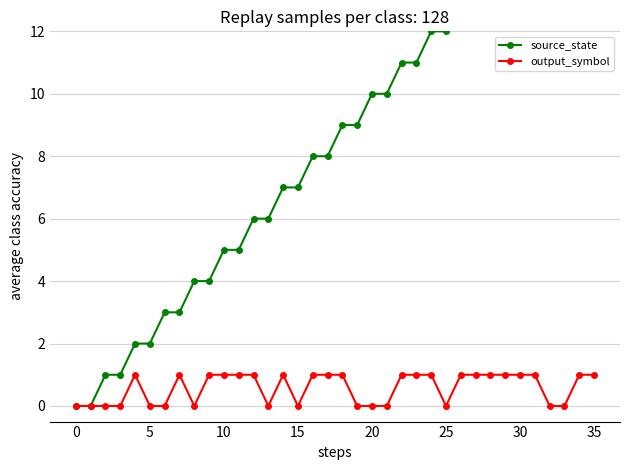

Reading left to right, transcribe all the data shown in this chart.

source_state: 0	0	1	1	2	2	3	3	4	4	5	5	6	6	7	7	8	8	9	9	10	10	11	11	12	12	13	13	14	14	15	15	16	16	17	17
output_symbol: 0	0	0	0	1	0	0	1	0	1	1	1	1	0	1	0	1	1	1	0	0	0	1	1	1	0	1	1	1	1	1	1	0	0	1	1